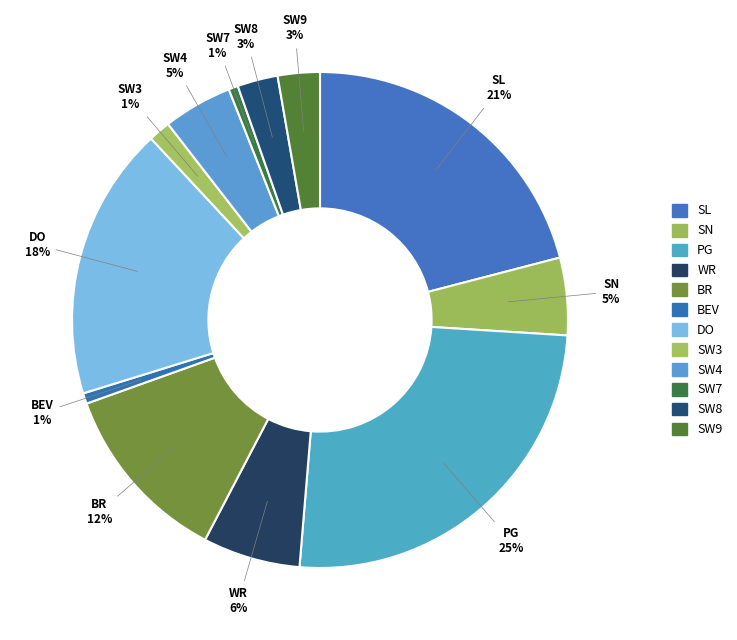

What percentage is the SW8 slice, to the nearest percent?

3%